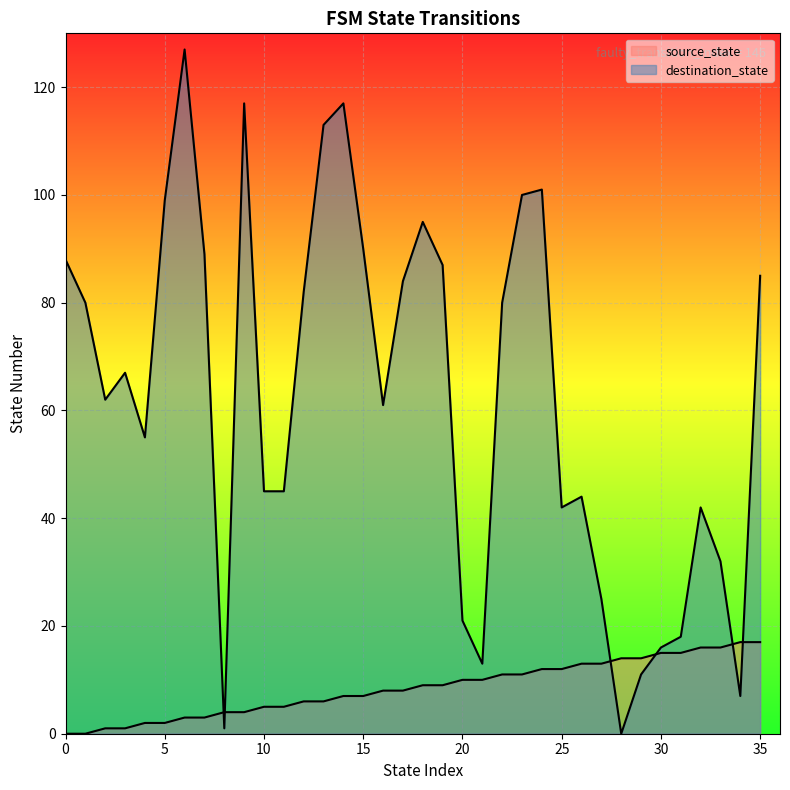

What is the sum of the destination_state values at 23 and 29?

111